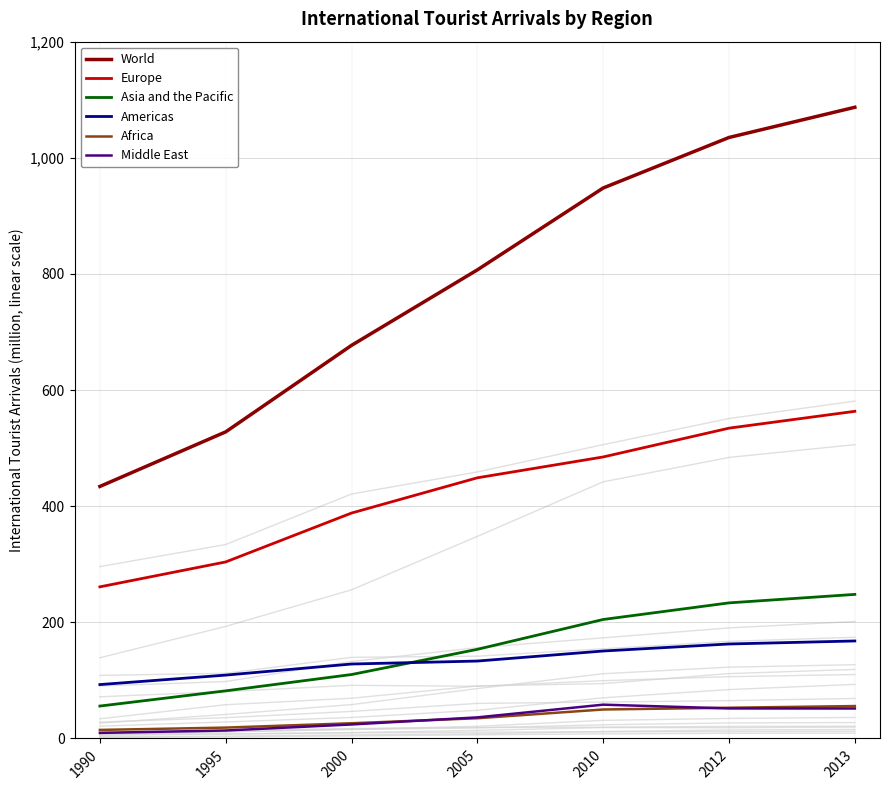

The Middle East series shows 10.5 at 2012. True or false?

False